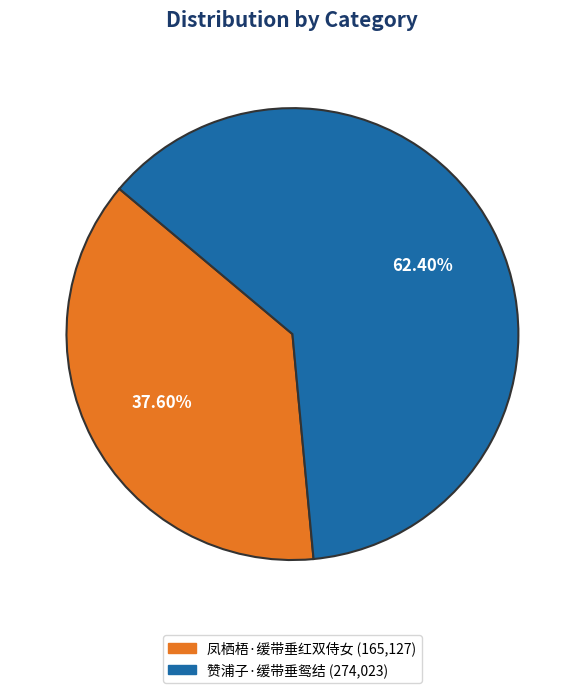

Which category accounts for the majority?

赞浦子·缓带垂鸳结